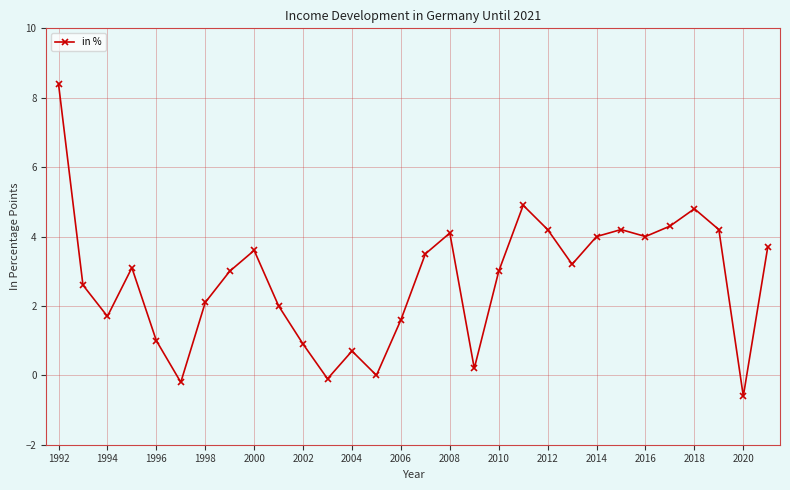

What is the minimum value shown in the chart?

-0.6